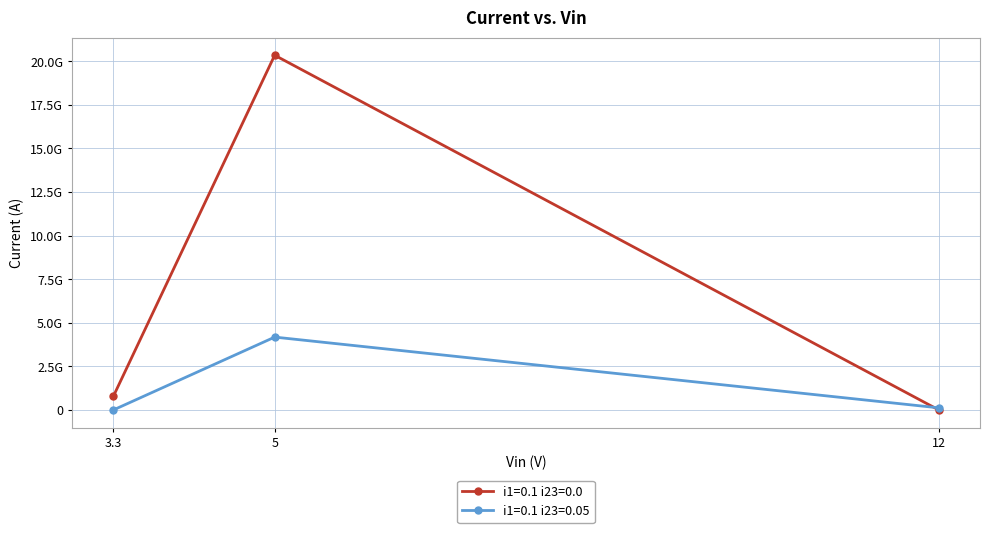

What is the sum of the i1=0.1 i23=0.0 values at 3.3 and 5?

21124935807.7